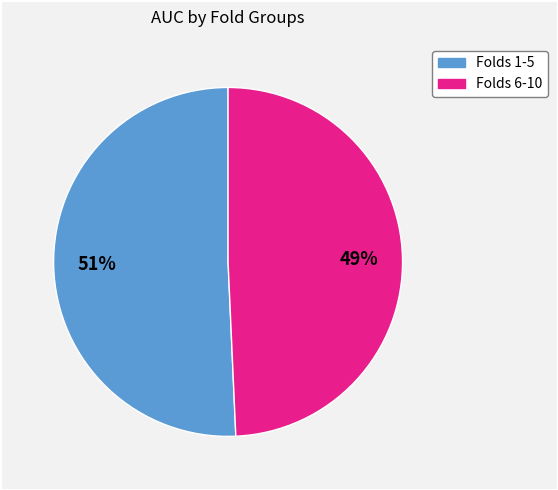

To the nearest percent, what is the average slice percentage?

50%